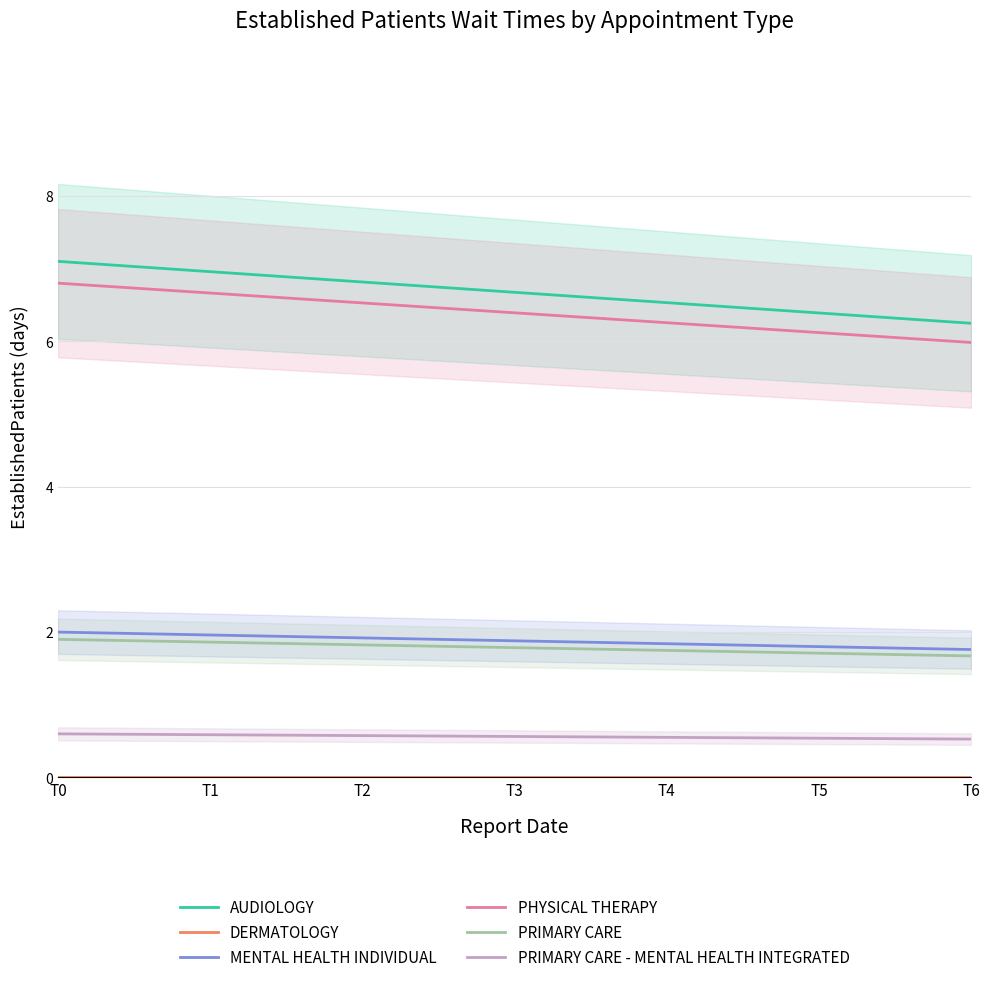

Reading right to left, what are all the values shown in this chart?

AUDIOLOGY: 6.2	6.4	6.5	6.7	6.8	7.0	7.1
DERMATOLOGY: 0.0	0.0	0.0	0.0	0.0	0.0	0.0
MENTAL HEALTH INDIVIDUAL: 1.8	1.8	1.8	1.9	1.9	2.0	2.0
PHYSICAL THERAPY: 6.0	6.1	6.3	6.4	6.5	6.7	6.8
PRIMARY CARE: 1.7	1.7	1.7	1.8	1.8	1.9	1.9
PRIMARY CARE - MENTAL HEALTH INTEGRATED: 0.5	0.5	0.6	0.6	0.6	0.6	0.6